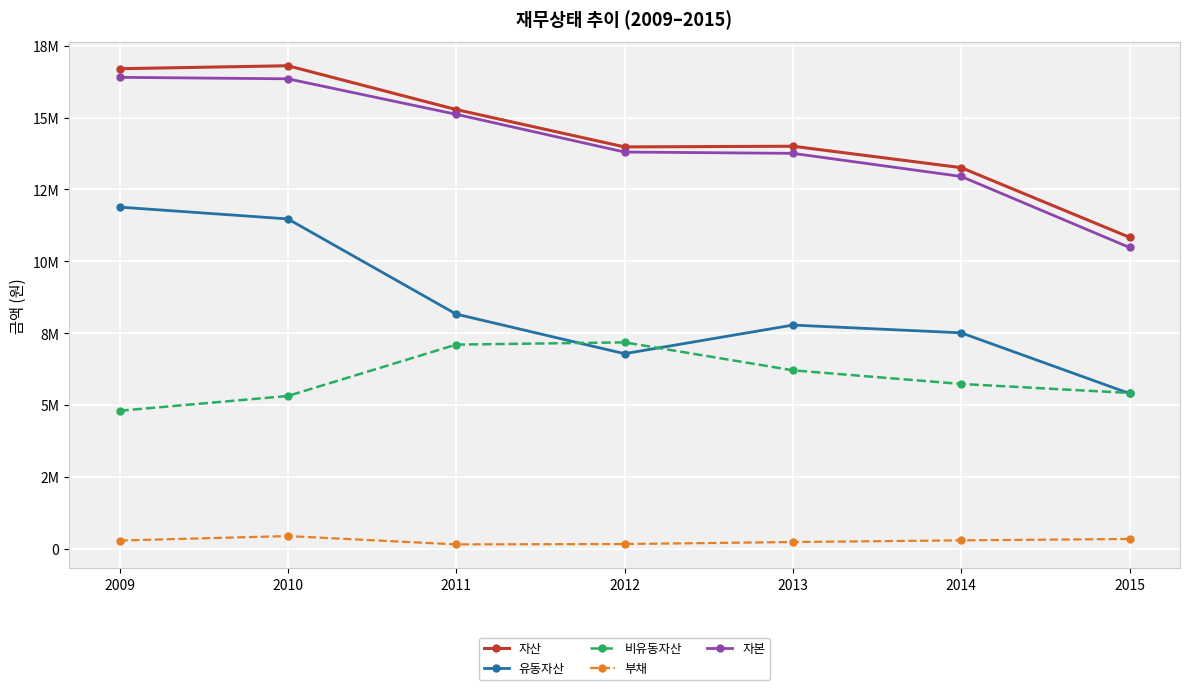

Reading left to right, extract all data points from this chart.

자산: 16696739	16799915	15277190	13978997	14002846	13258904	10838166
유동자산: 11887183	11476333	8168668	6792677	7787618	7517350	5410672
비유동자산: 4809556	5323582	7108522	7186319	6215228	5741554	5427494
부채: 299211	454489	165459	177643	247548	306027	353755
자본: 16397527	16345426	15111731	13801354	13755298	12952877	10484410